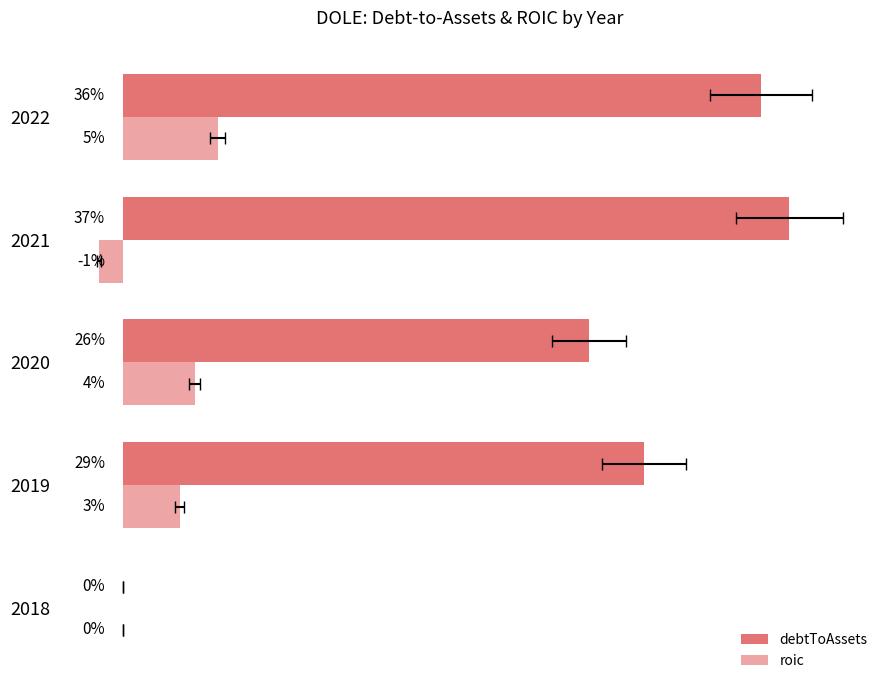

How many positive values does the debtToAssets series have?

4